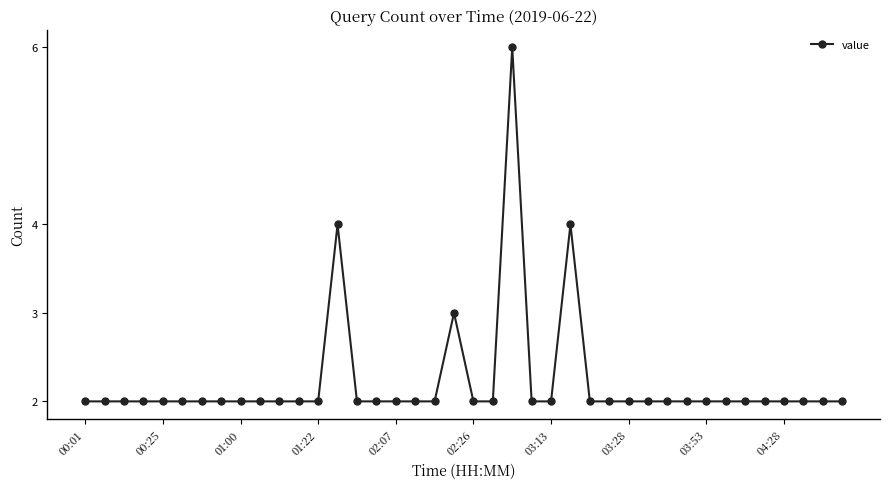

What is the value of the 35th point from the left?

2